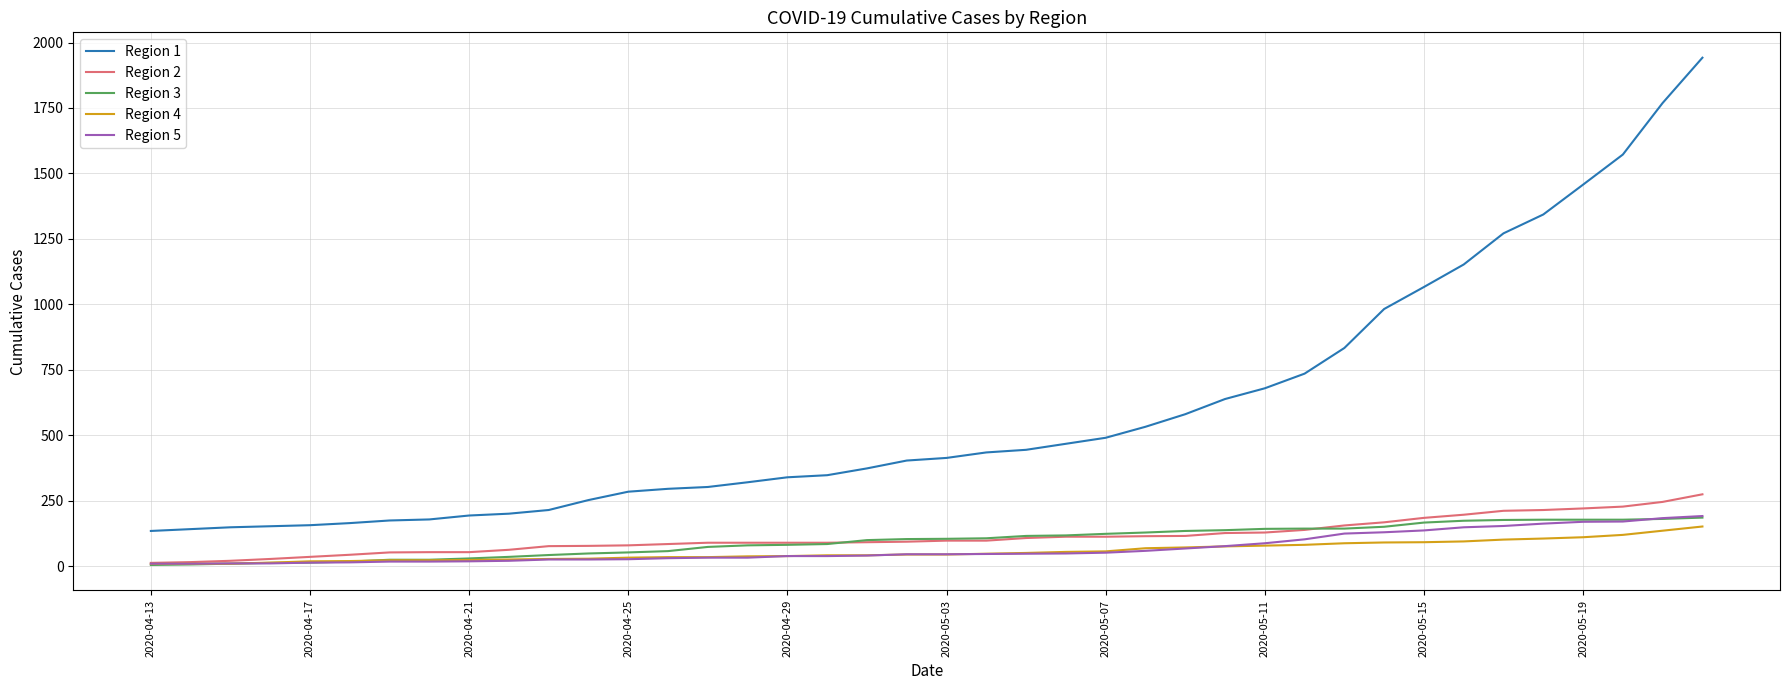

True or false: Region 5 and Region 1 cross at least once.

False